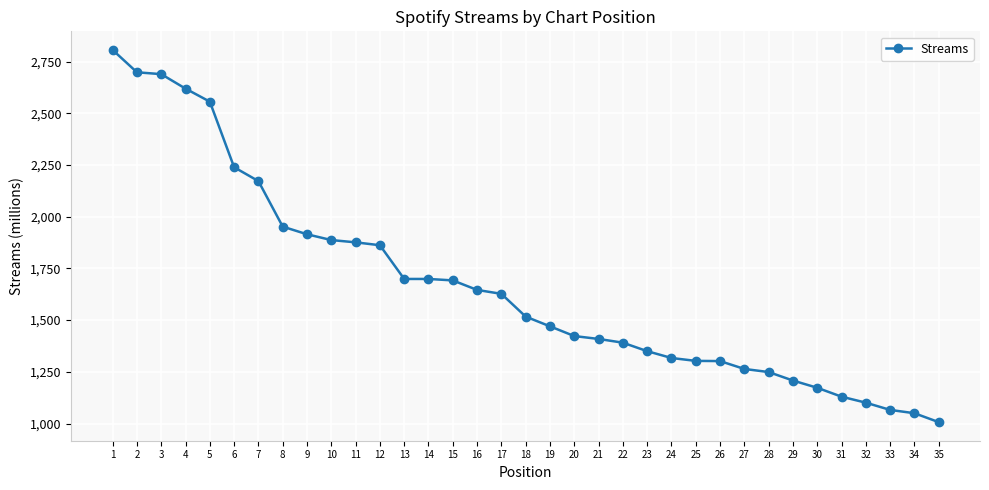

What is the greatest value displayed?

2806